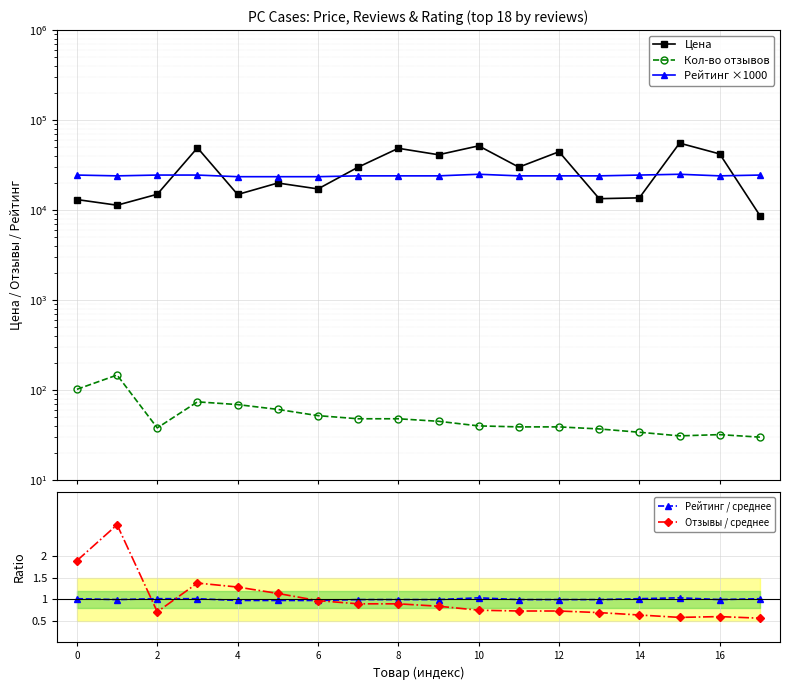

Is it true that Рейтинг / среднее equals 1.0 at 4?

True